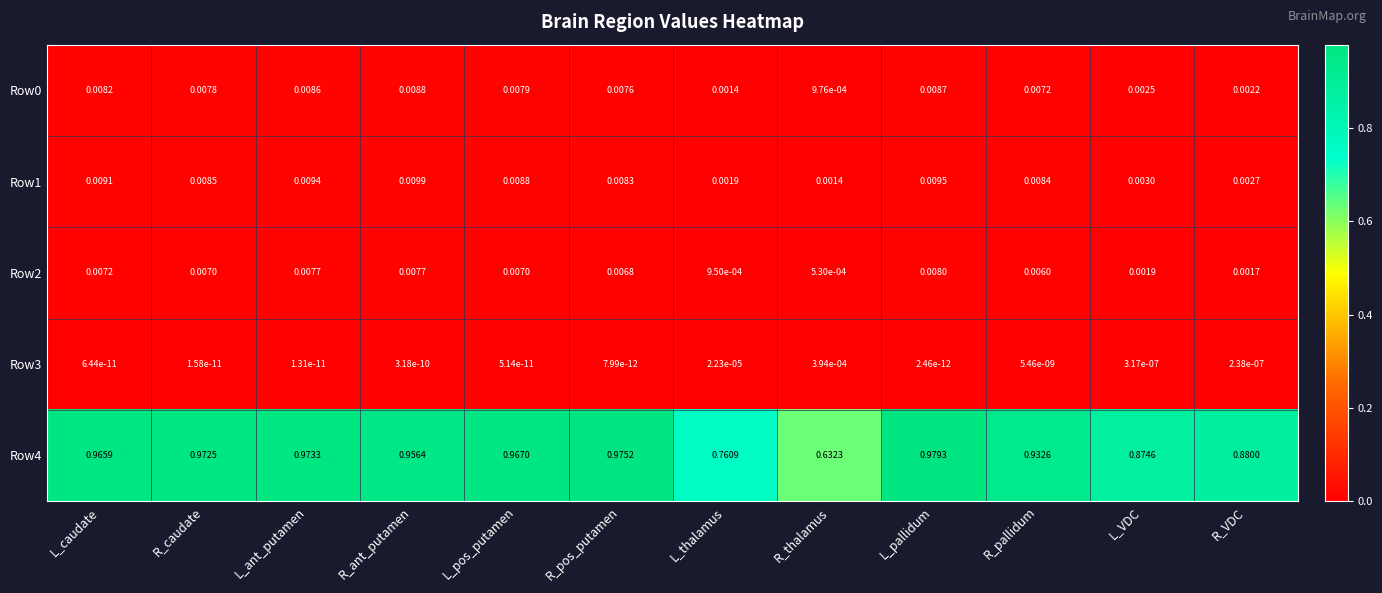

At which category is the sum across all series the highest?

L_pallidum